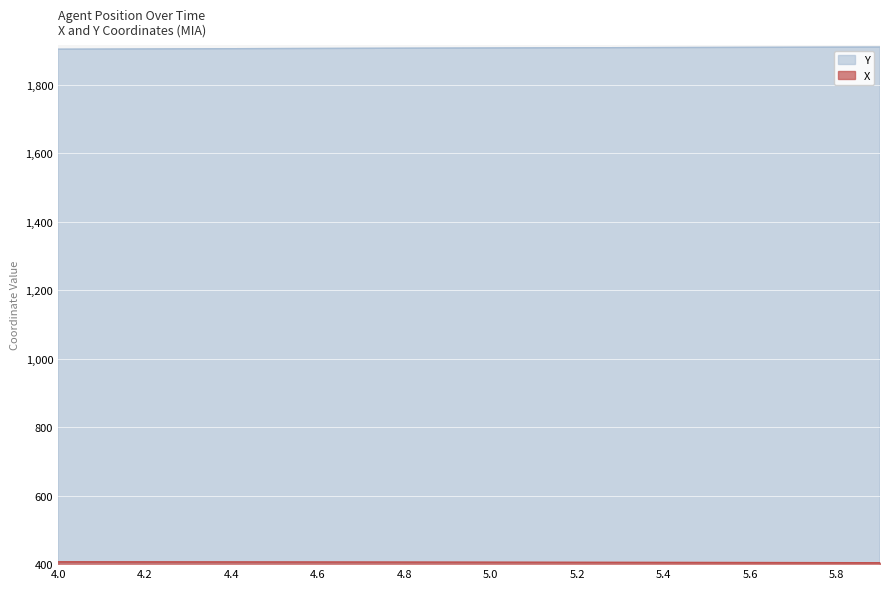

What is the maximum value shown in the chart?

1909.2